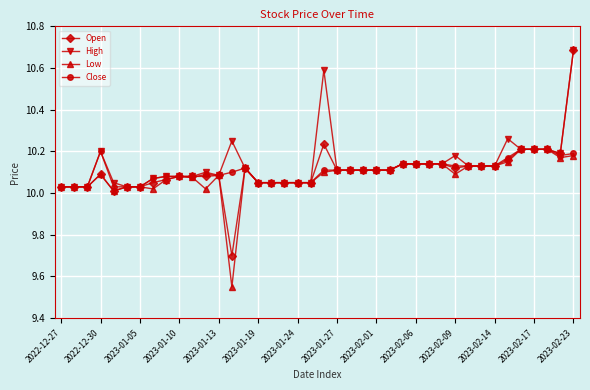

True or false: Low has more than 2 points higher than both neighbors.

True